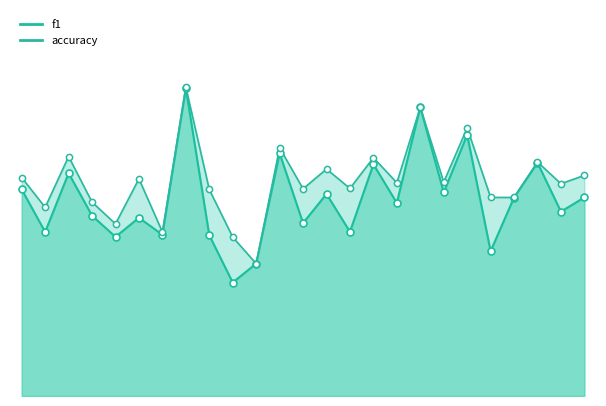

At how many categories does at least one series exceed 0?

25